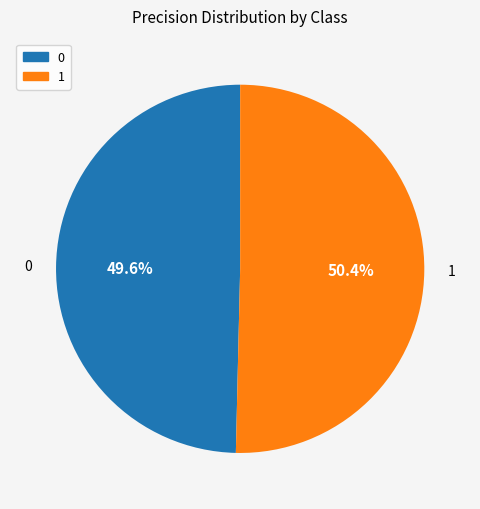

Is there a majority slice in this chart?

Yes